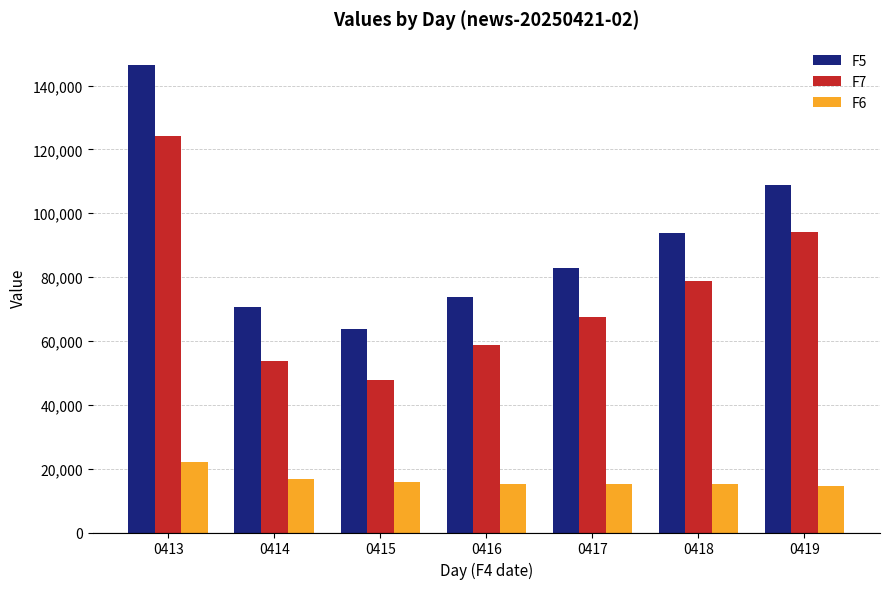

At 0418, list the series in order from largest to smallest.

F5, F7, F6